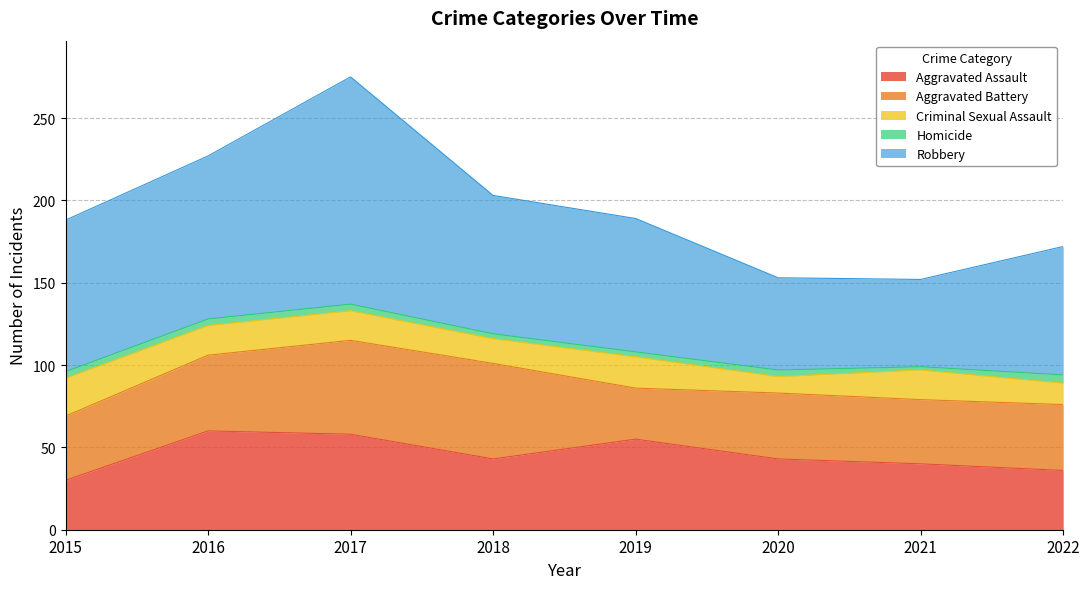

True or false: Aggravated Assault and Criminal Sexual Assault intersect in this chart.

False